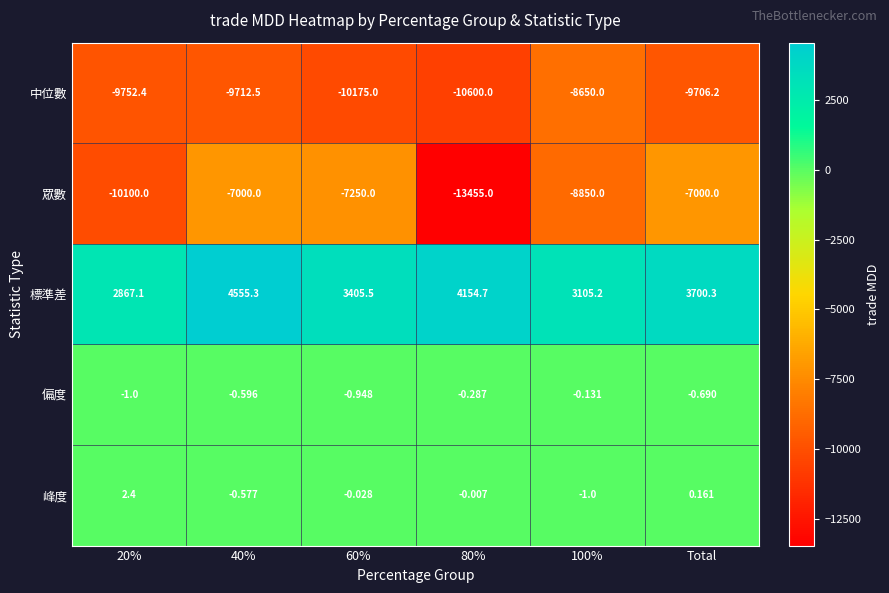

Which series has the widest spread of values?

眾數